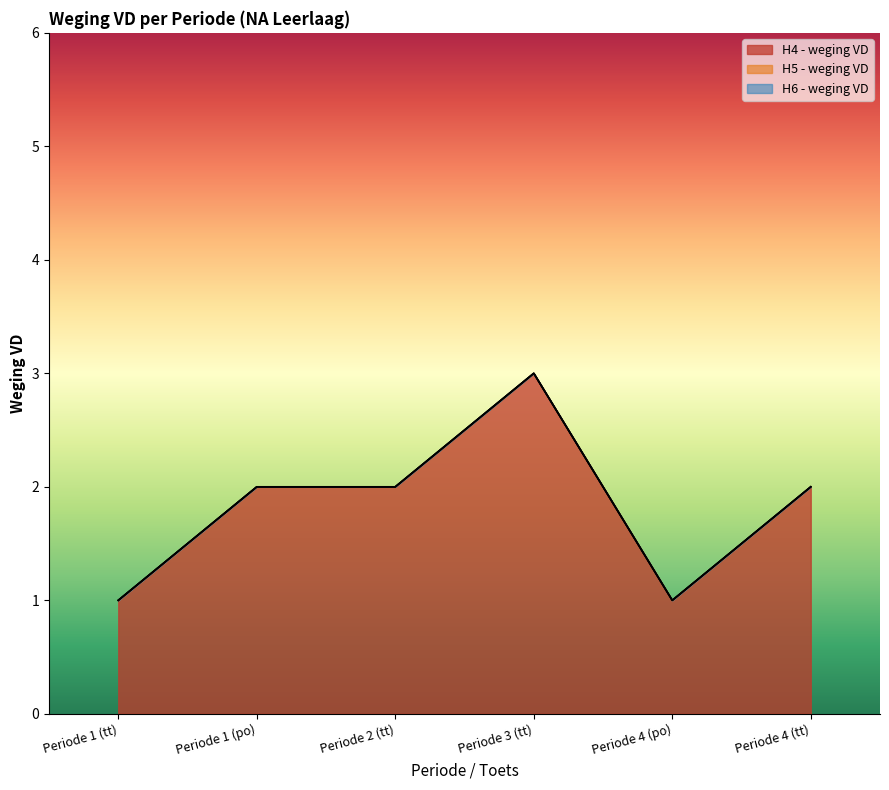

At how many categories does at least one series exceed 1?

4